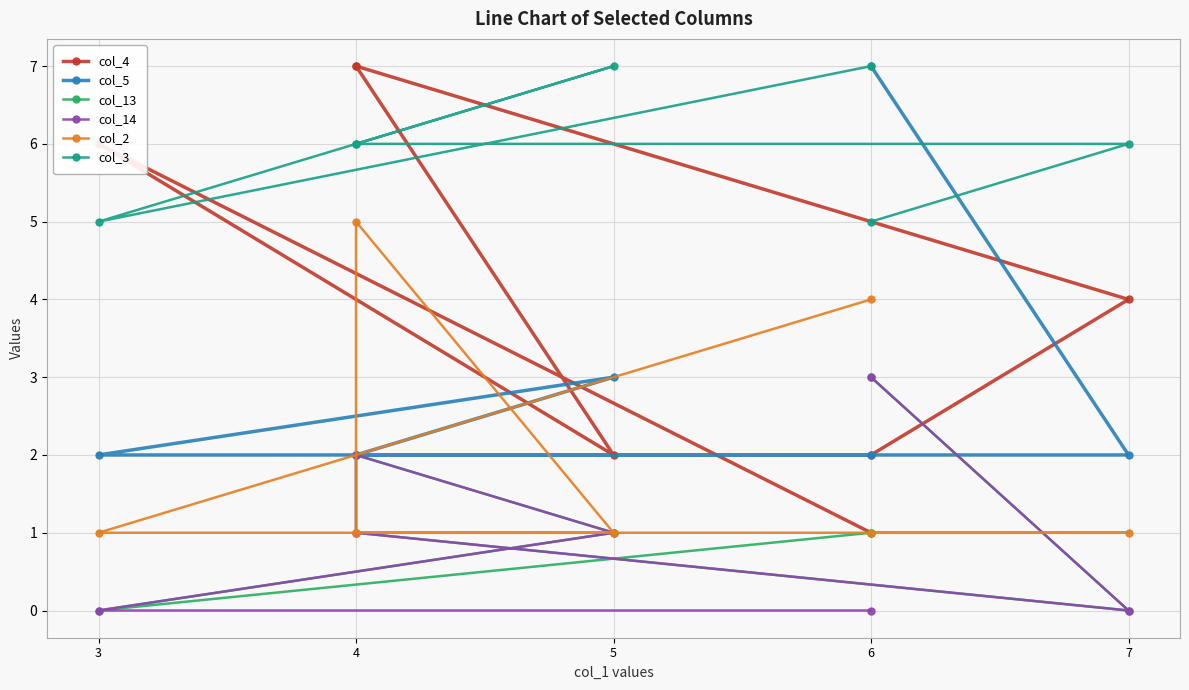

Which series has the largest total across all categories?

col_3